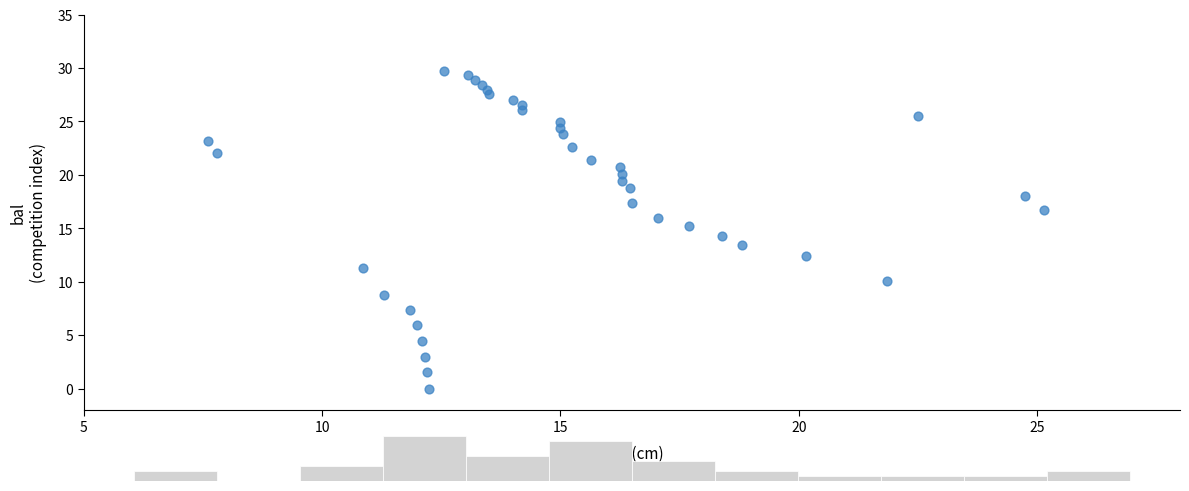

What is the range of X values (max minus min)?

17.5